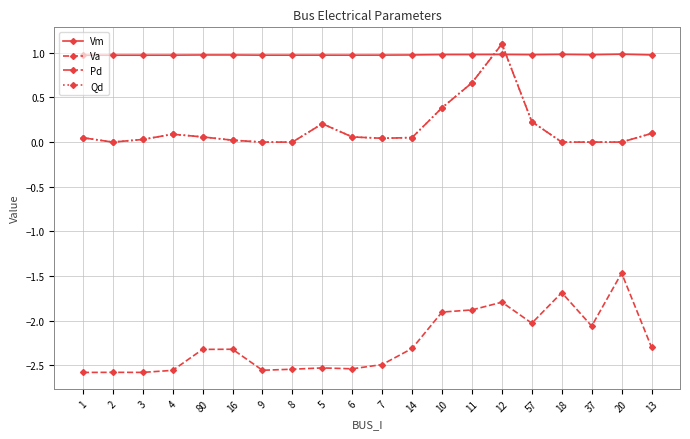

Is it true that Va equals -1.2 at 11?

False